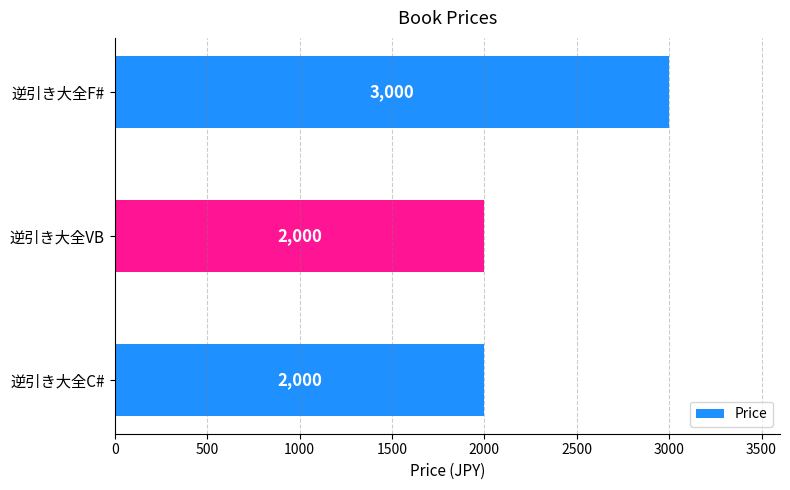

What is the average value?

2333